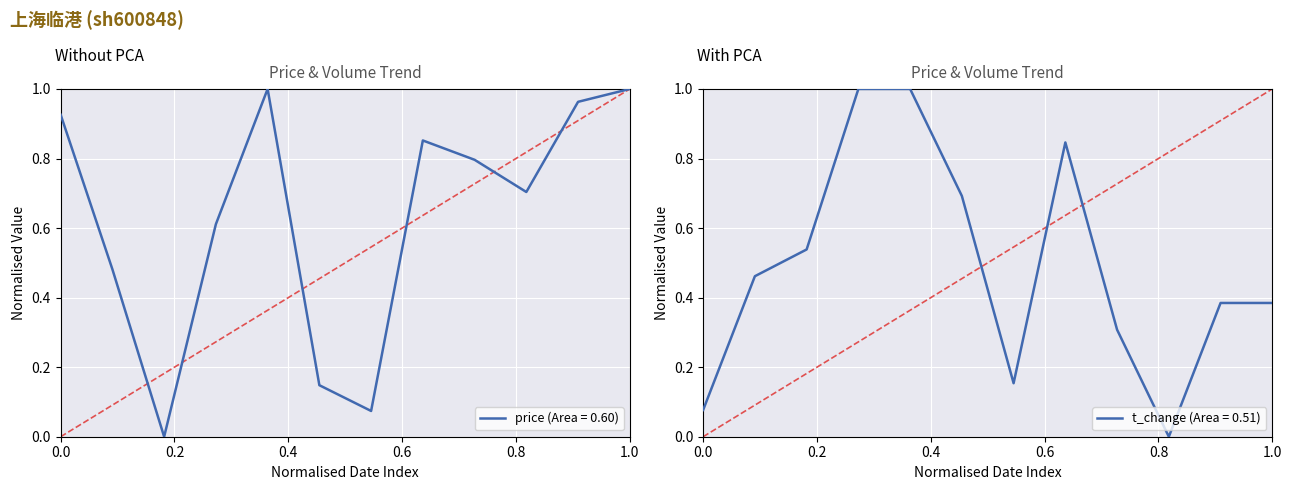

What is the maximum value for t_change (Area = 0.51)?

1.0